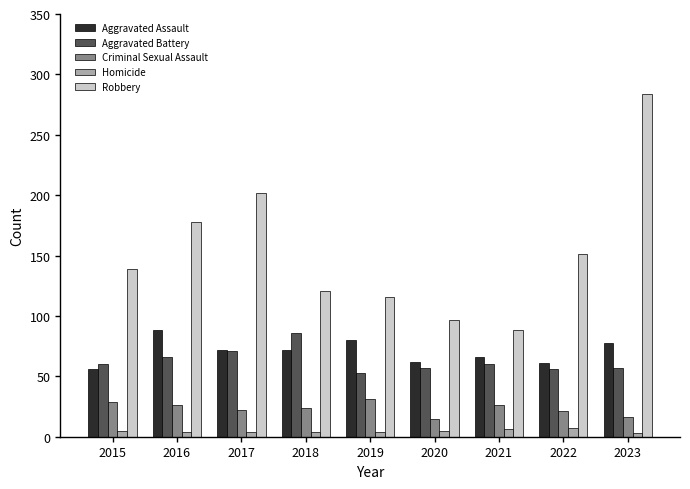

What is the average value of the Aggravated Assault series?

71